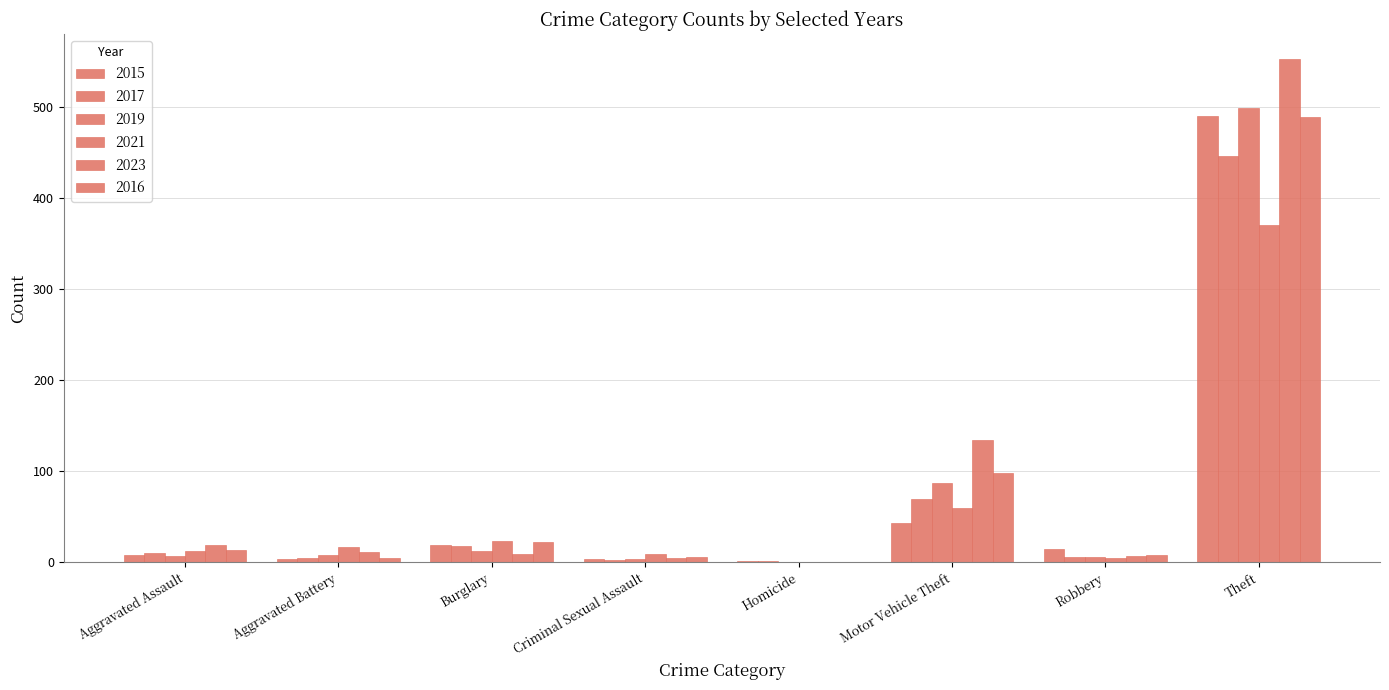

List the labels in order of 2023 value, largest first.

Theft, Motor Vehicle Theft, Aggravated Assault, Aggravated Battery, Burglary, Robbery, Criminal Sexual Assault, Homicide